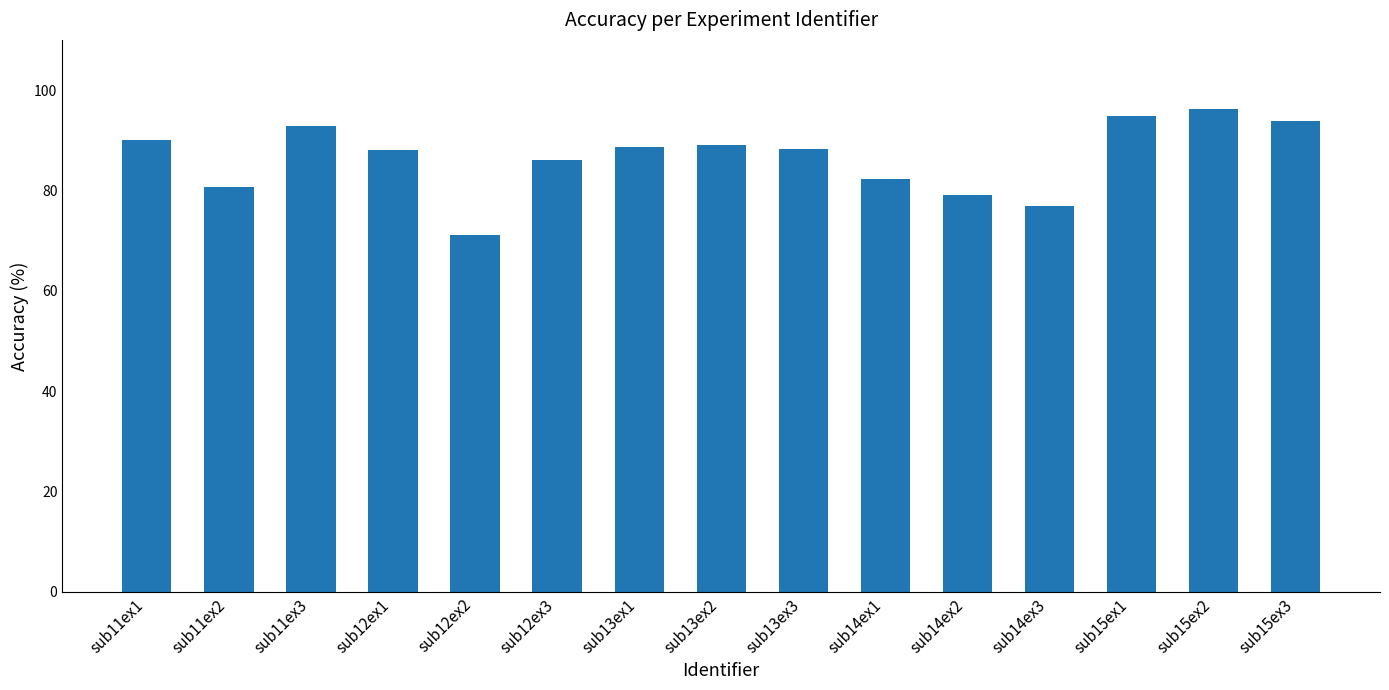

What is the label of the 11th bar from the right?

sub12ex2